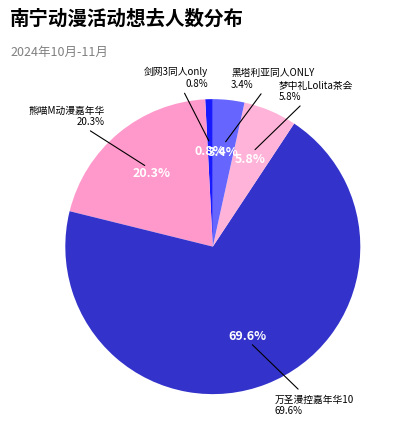

To the nearest percent, what is the difference between the largest and smallest slice percentages?

69%